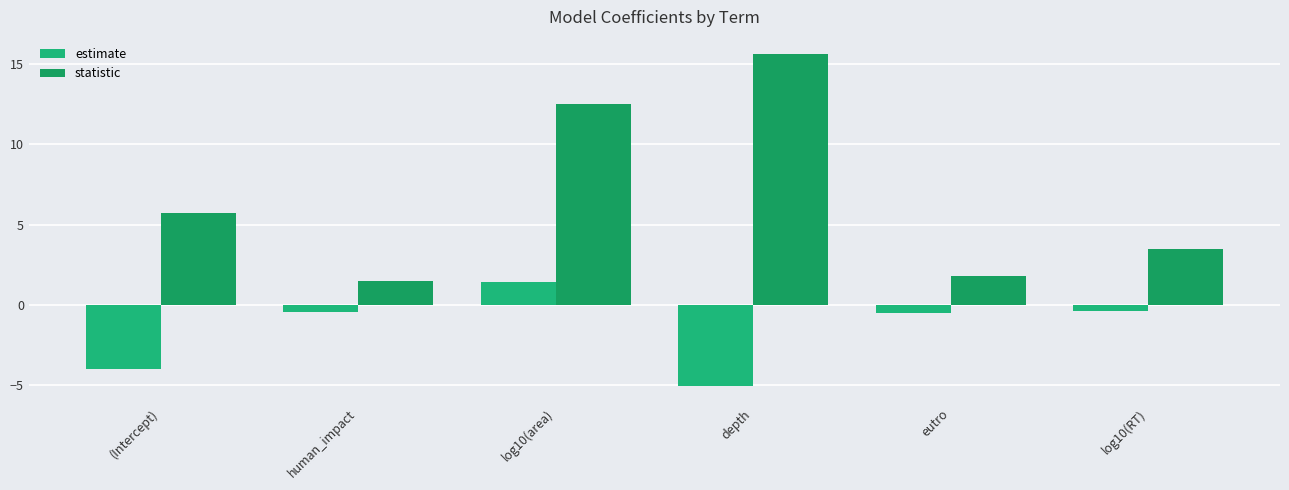

Which series has the largest total across all categories?

statistic